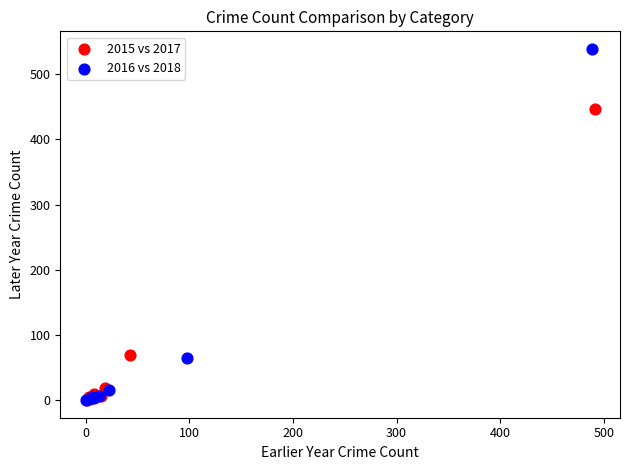

Which series has the largest Y range (max minus min)?

2016 vs 2018